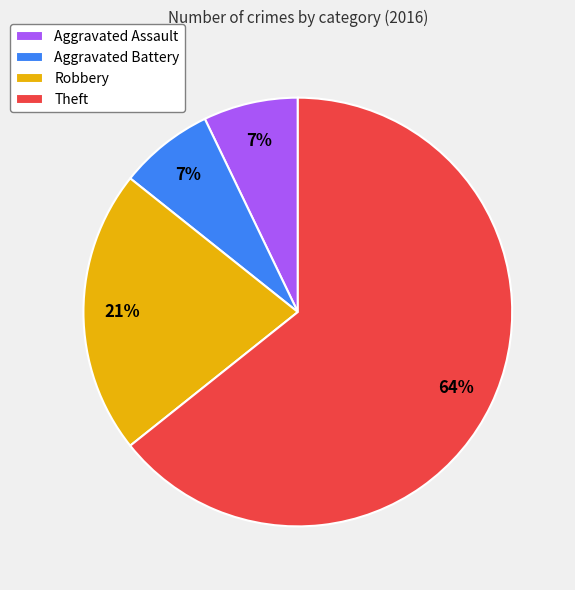

Is the sum of Theft and Aggravated Assault greater than half?

Yes